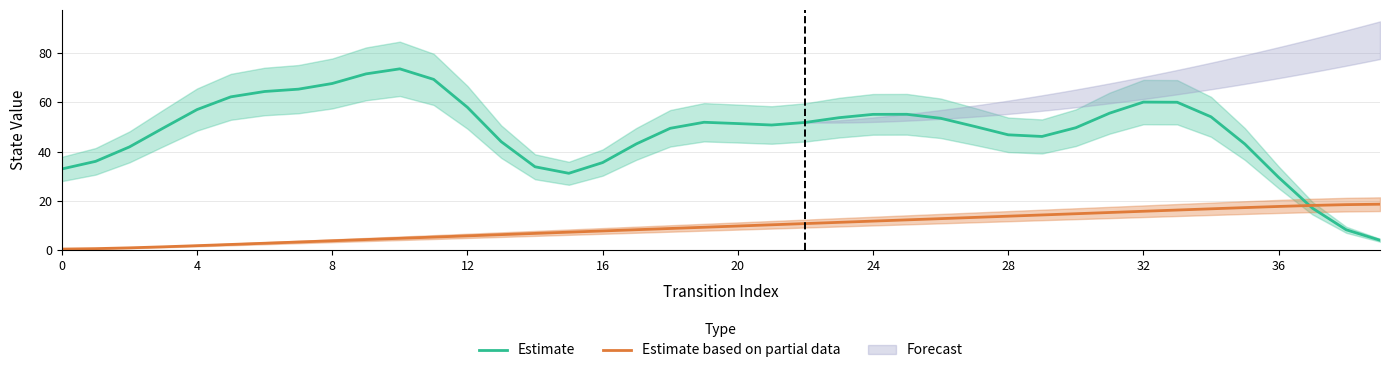

What is the highest value of the Estimate based on partial data series?

18.6